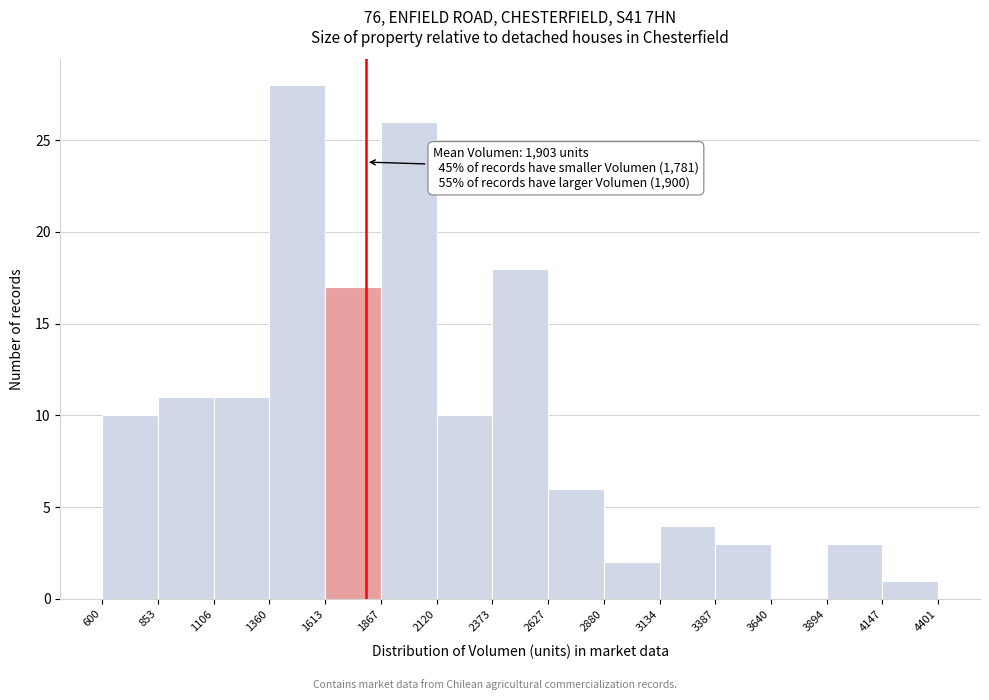

Over which range of the x-axis is the bar tallest?

1360 to 1613